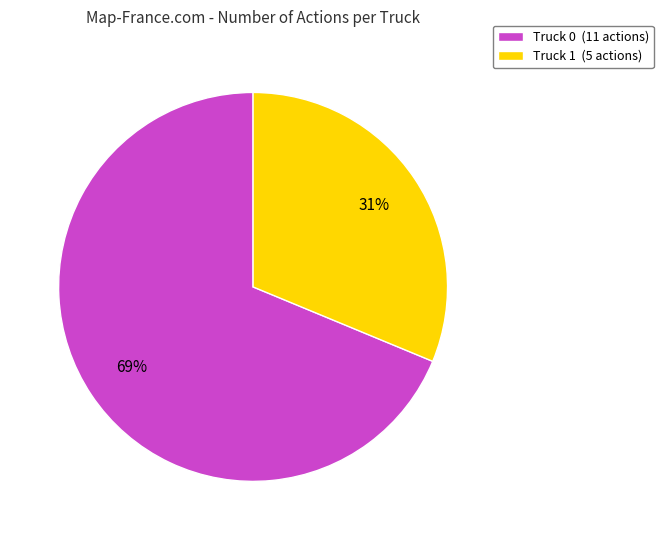

What is the ratio of the value at Truck 0 (11 actions) to the value at Truck 1 (5 actions)?

2.2